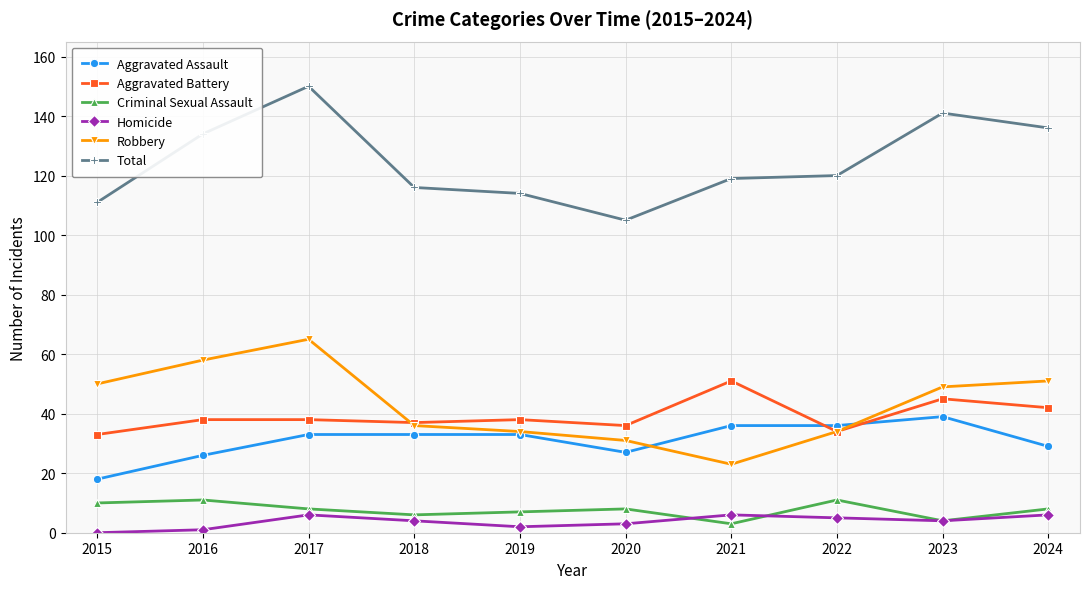

Reading left to right, transcribe all the data shown in this chart.

Aggravated Assault: 18	26	33	33	33	27	36	36	39	29
Aggravated Battery: 33	38	38	37	38	36	51	34	45	42
Criminal Sexual Assault: 10	11	8	6	7	8	3	11	4	8
Homicide: 0	1	6	4	2	3	6	5	4	6
Robbery: 50	58	65	36	34	31	23	34	49	51
Total: 111	134	150	116	114	105	119	120	141	136